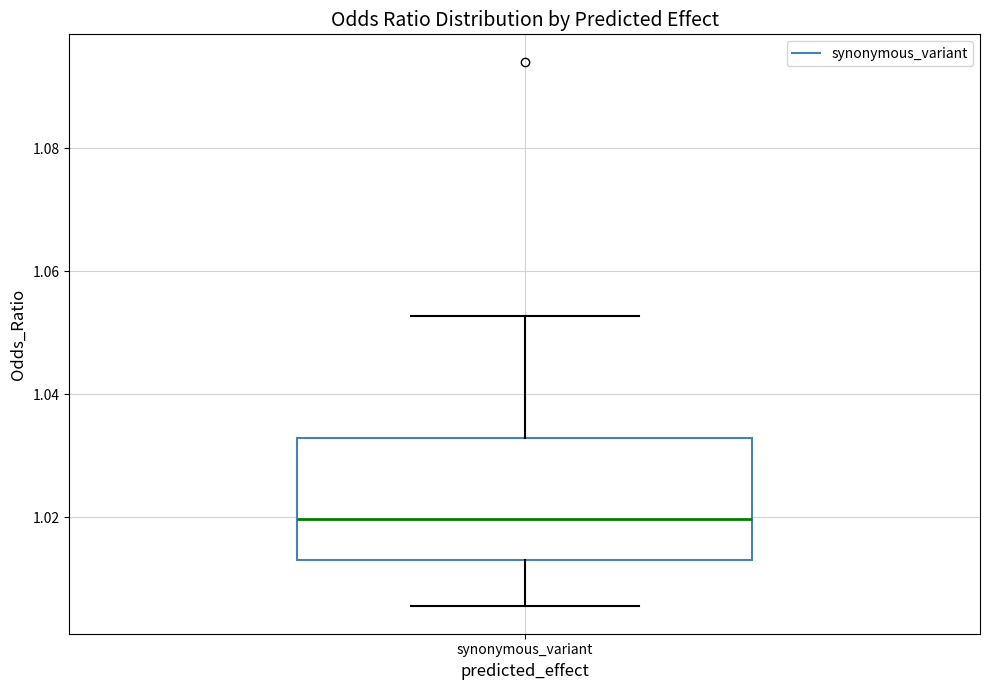

Transcribe this box plot: give where the median line is, the range the box spans, and where the two whiskers end, as read against the y-axis. The values are not printed on the chart, so give them approximately, as read against the axis.

median 1.020, box 1.014 to 1.032, whiskers 1.006 to 1.052